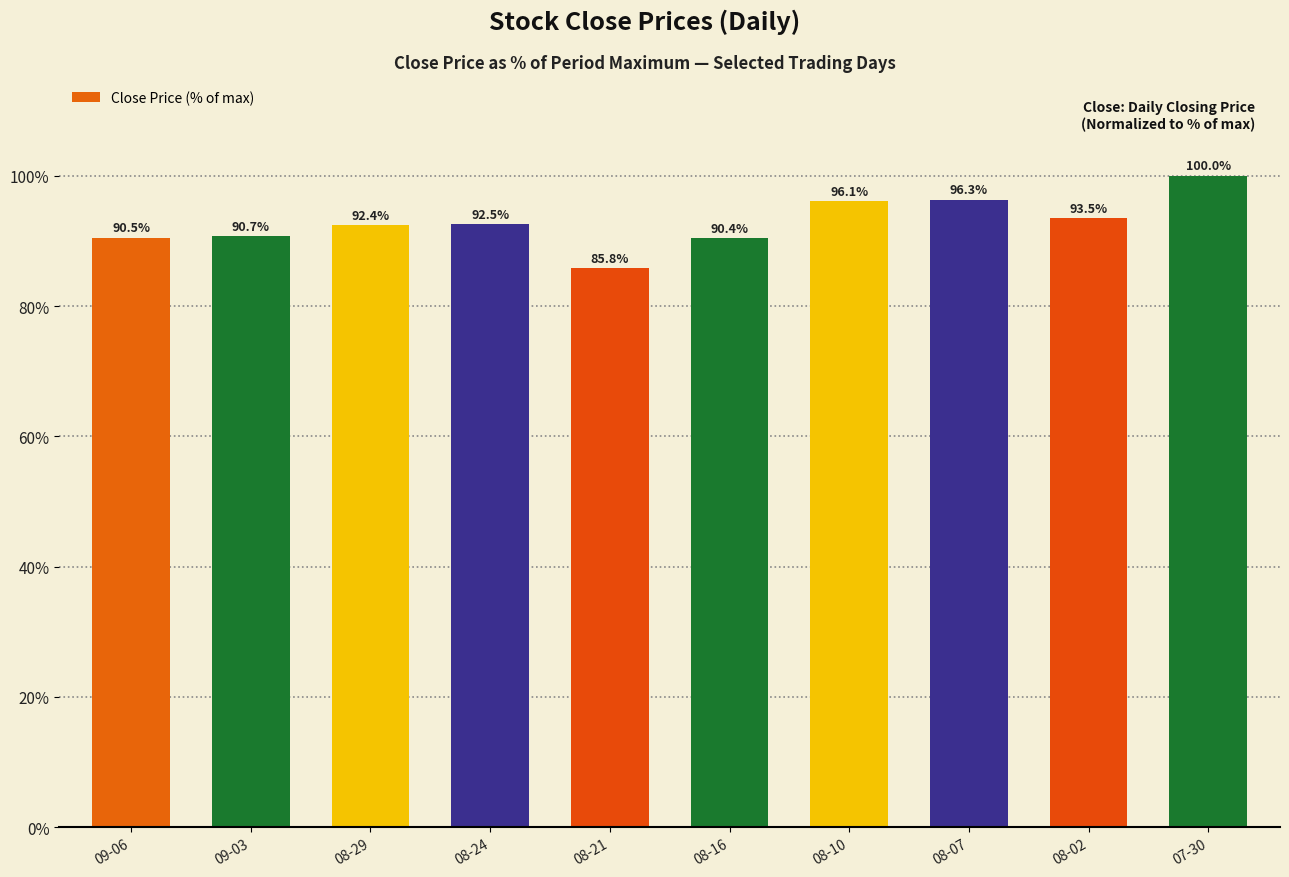

Rank the categories by value from highest to lowest.

07-30, 08-07, 08-10, 08-02, 08-24, 08-29, 09-03, 09-06, 08-16, 08-21